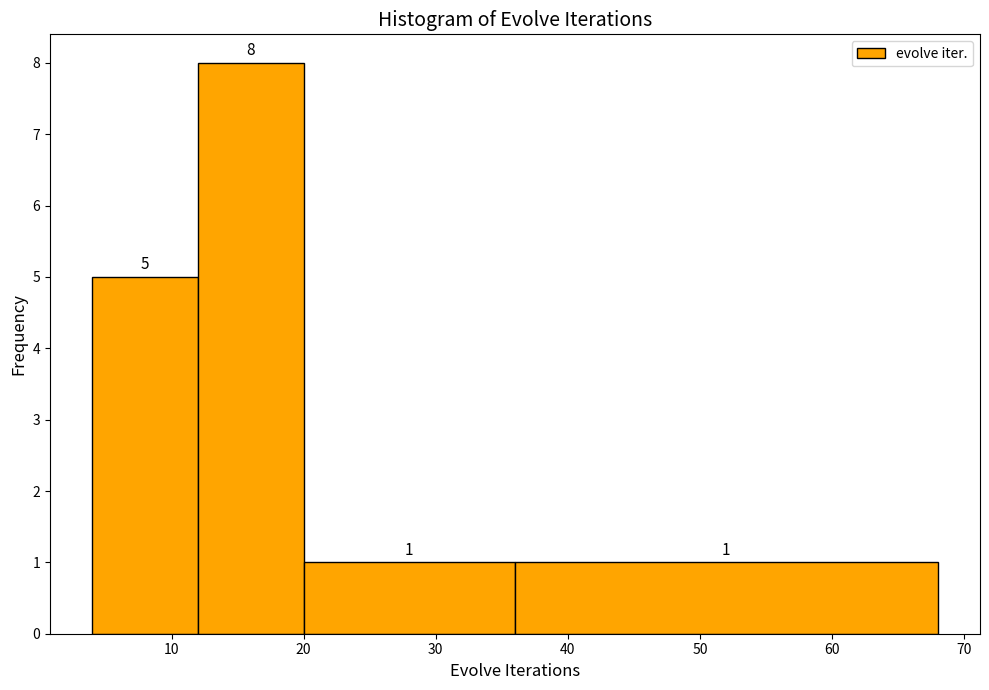

Reading left to right, transcribe this chart: for each bar, give the range it covers on the x-axis and its height.

4 to 12: 5
12 to 20: 8
20 to 36: 1
36 to 68: 1